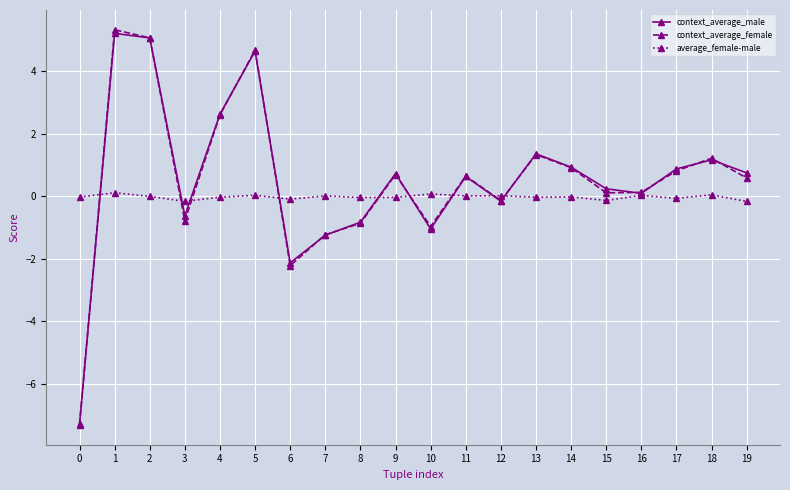

How many lines are shown in the chart?

3